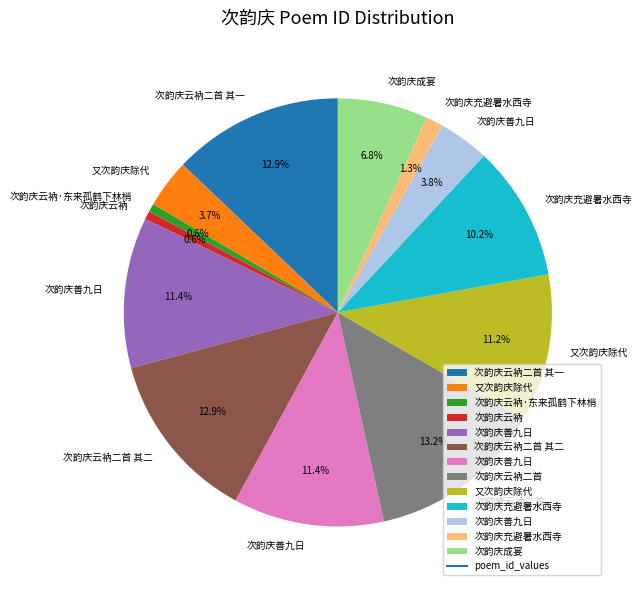

Is there a majority slice in this chart?

No